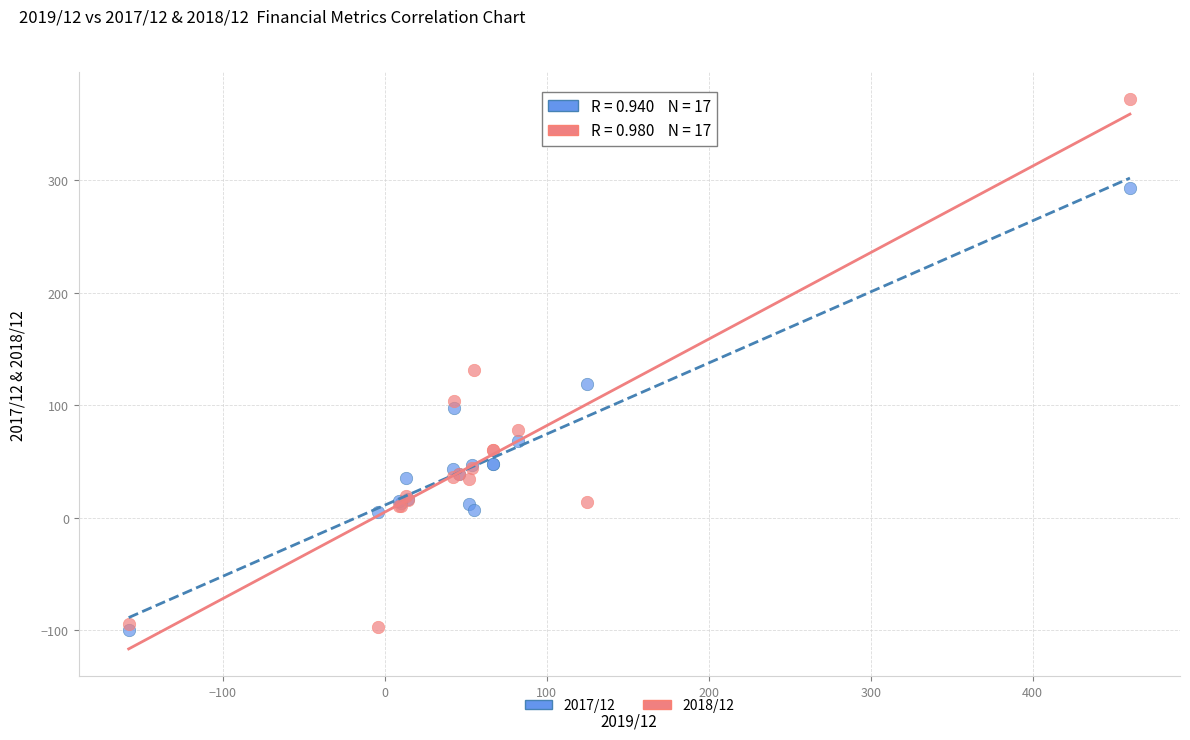

What are all the series names shown in the legend?

2017/12, 2018/12